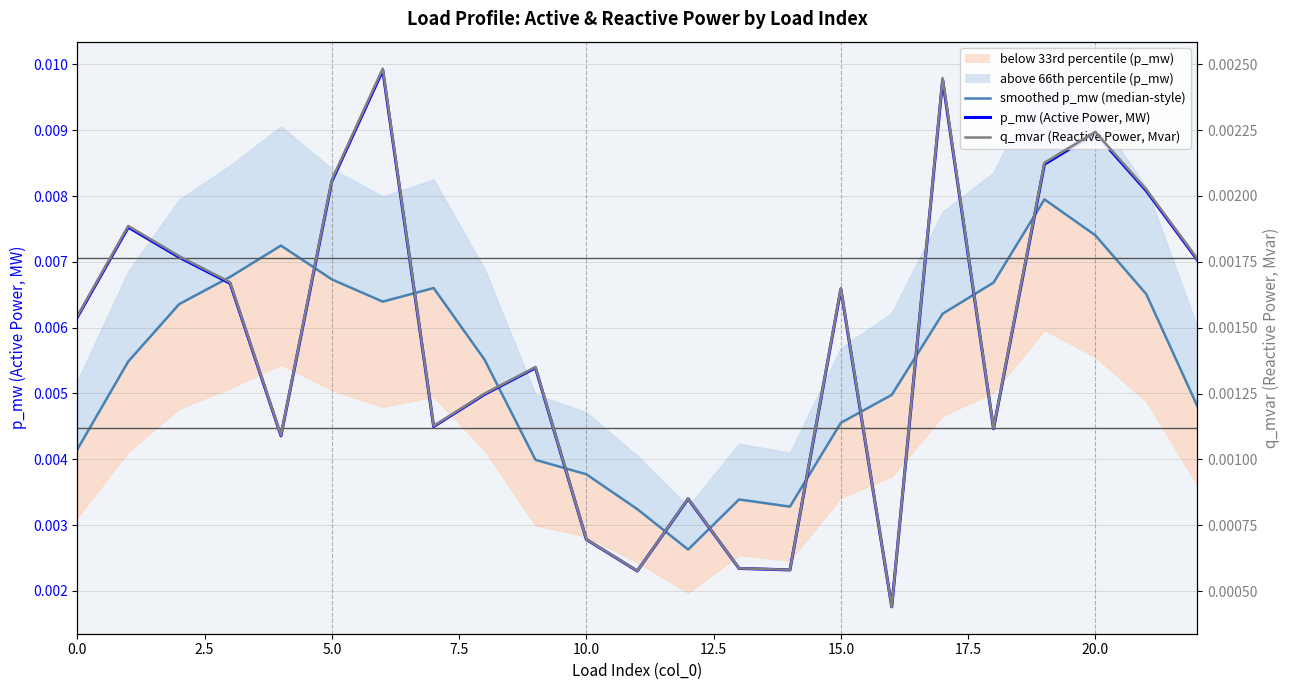

How many data points does each series have?

23